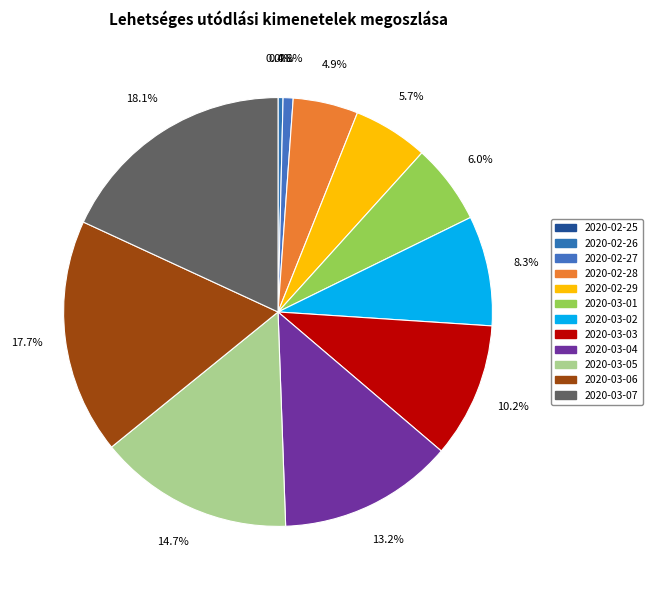

Rank the categories by value from highest to lowest.

2020-03-07, 2020-03-06, 2020-03-05, 2020-03-04, 2020-03-03, 2020-03-02, 2020-03-01, 2020-02-29, 2020-02-28, 2020-02-27, 2020-02-26, 2020-02-25